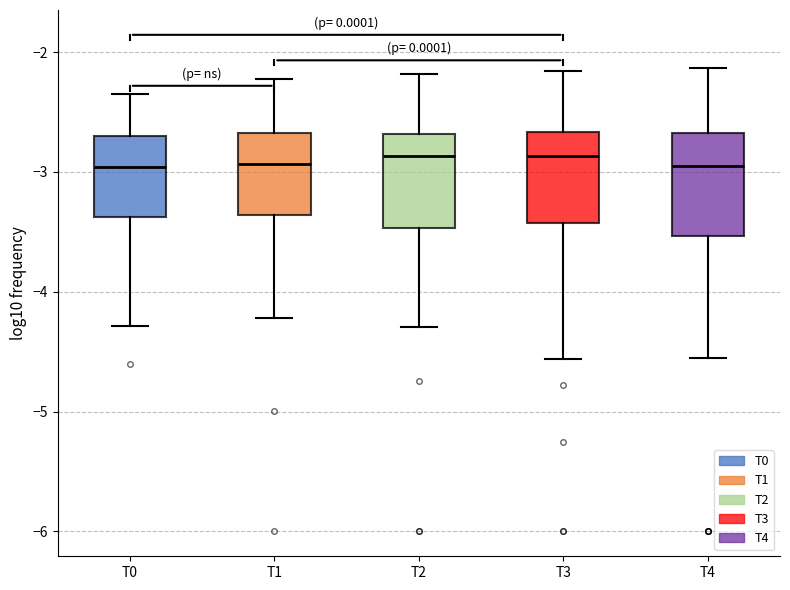

Reading left to right, read every box against the y-axis: the position of its median line, the range the box covers, and the ends of its whiskers. The values are not printed on the chart, so give them approximately, as read against the axis.

T0: median -3.0, box -3.4 to -2.7, whiskers -4.3 to -2.3
T1: median -2.9, box -3.4 to -2.7, whiskers -4.2 to -2.2
T2: median -2.9, box -3.5 to -2.7, whiskers -4.3 to -2.2
T3: median -2.9, box -3.4 to -2.7, whiskers -4.6 to -2.2
T4: median -3.0, box -3.5 to -2.7, whiskers -4.6 to -2.1